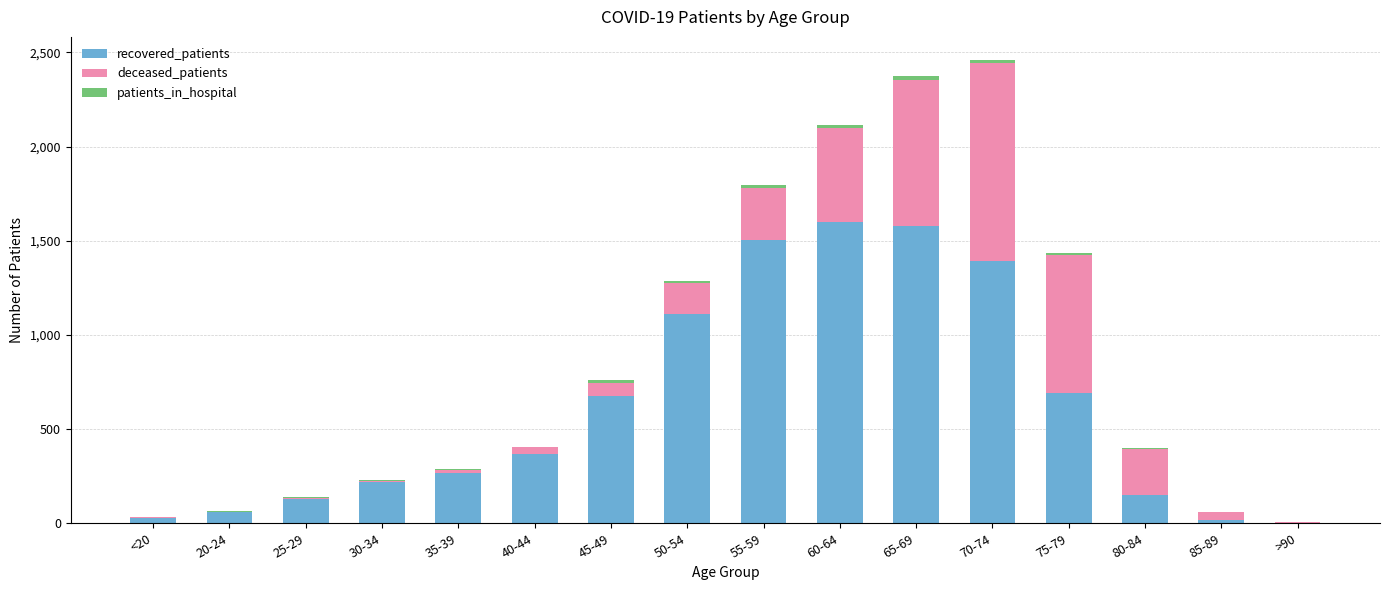

How many categories are shown in the chart?

16